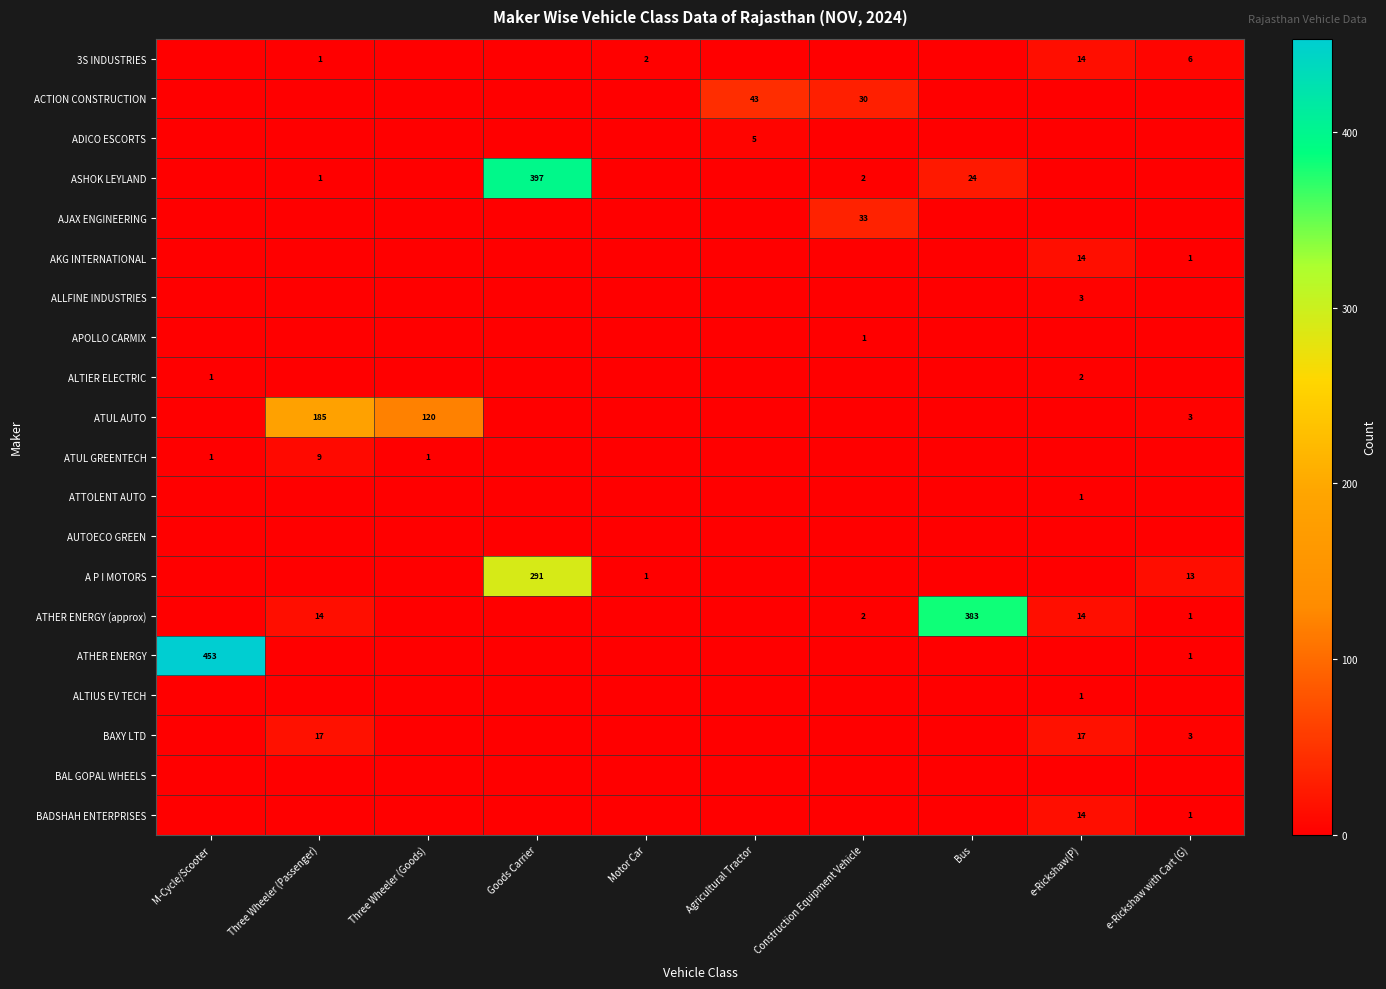

What is the total value across all series at Three Wheeler (Passenger)?

227